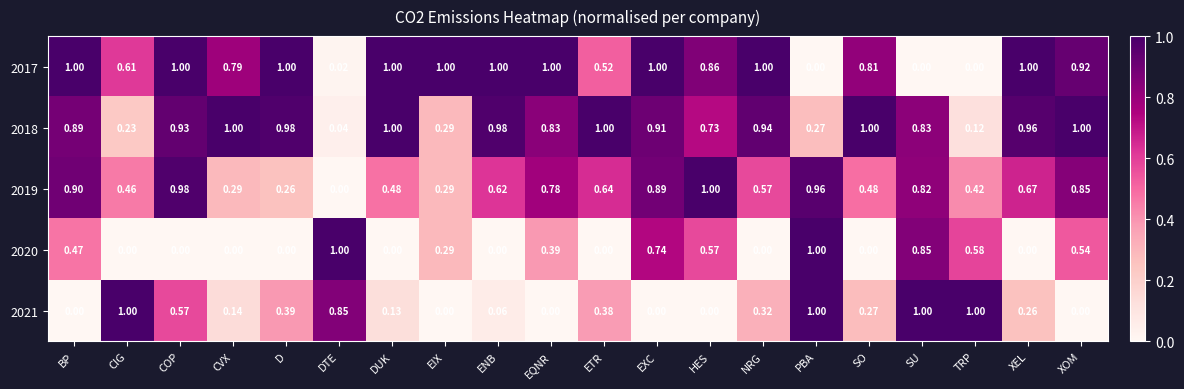

Between D and HES, which series saw the biggest shift?

2019